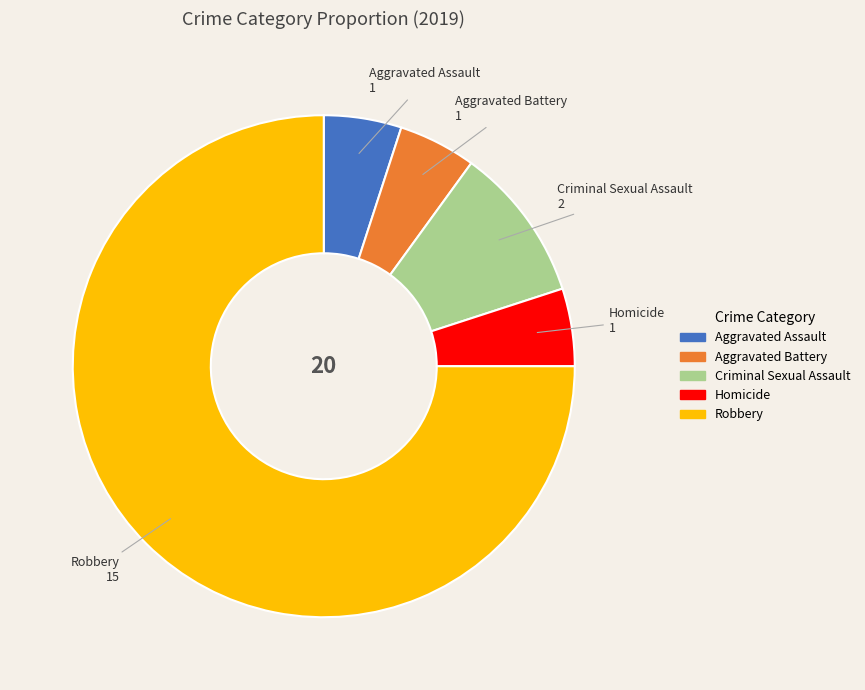

Combined, do Robbery and Homicide account for over 50%?

Yes